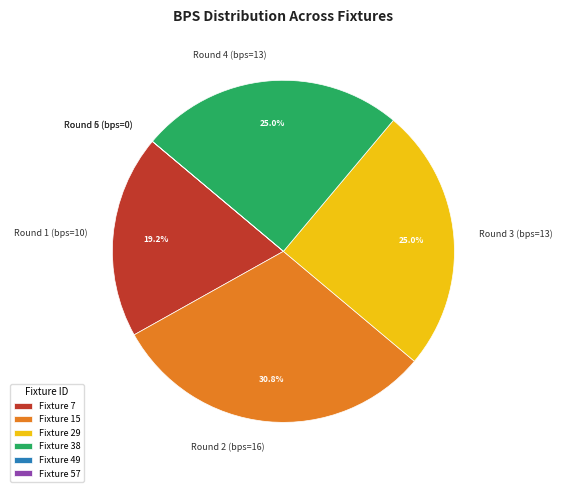

Combined, what portion of the pie is Round 4 (bps=13) and Round 3 (bps=13)?

50.0%